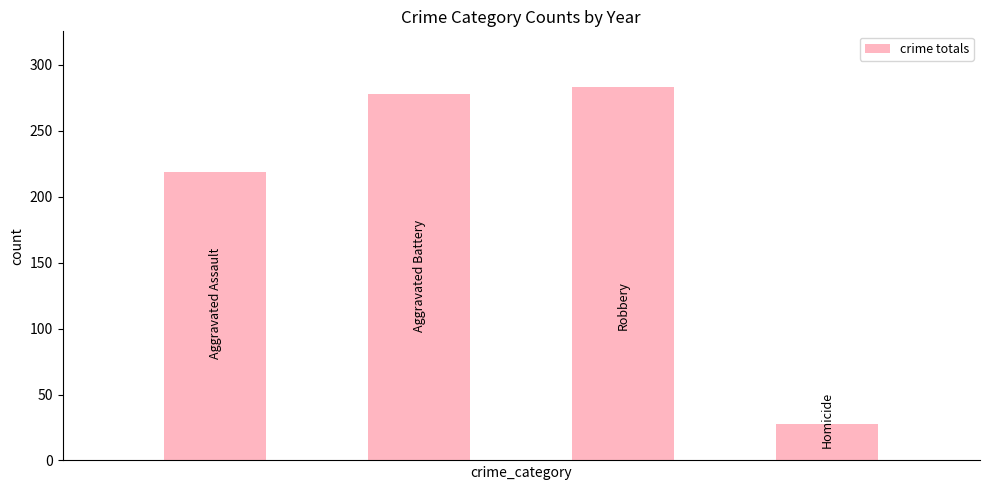

What is the value of the 1st bar from the left?

219